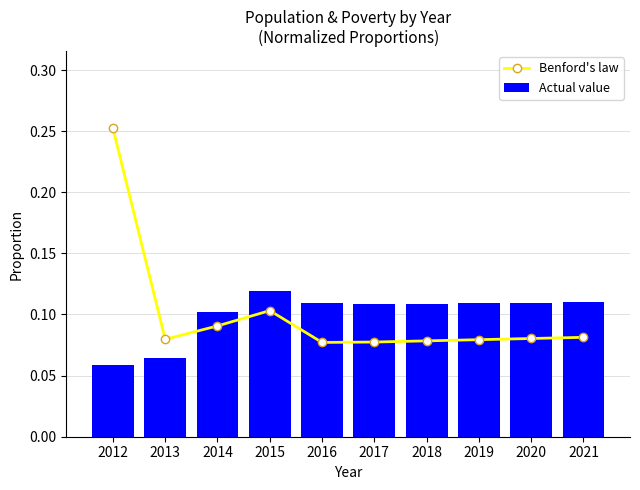

What is the total value across all series at 2014?

0.2